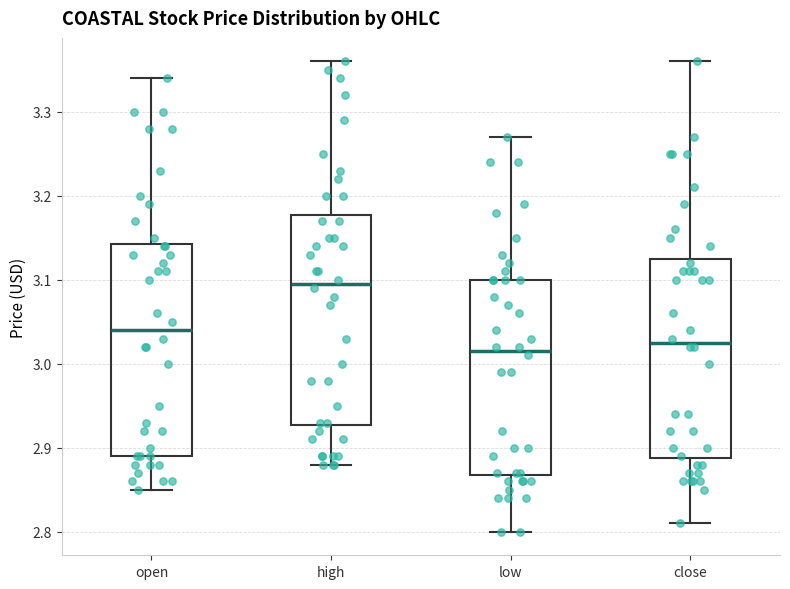

Reading left to right, read every box against the y-axis: the position of its median line, the range the box covers, and the ends of its whiskers. The values are not printed on the chart, so give them approximately, as read against the axis.

open: median 3.04, box 2.89 to 3.14, whiskers 2.85 to 3.34
high: median 3.10, box 2.93 to 3.18, whiskers 2.88 to 3.36
low: median 3.02, box 2.87 to 3.10, whiskers 2.80 to 3.27
close: median 3.03, box 2.89 to 3.13, whiskers 2.81 to 3.36